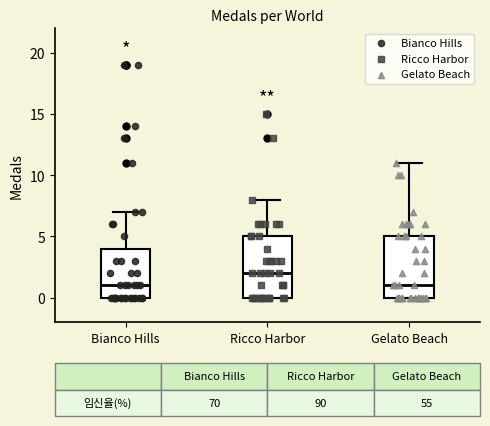

Which box has the highest median line?

Ricco Harbor